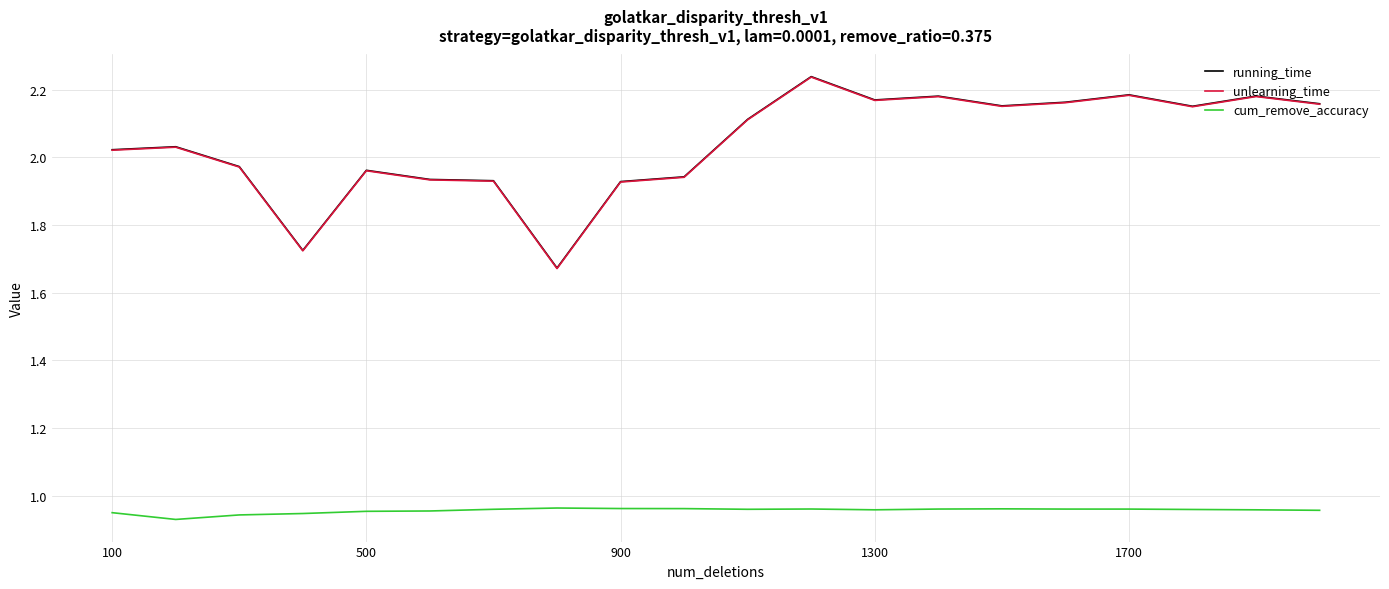

True or false: cum_remove_accuracy and running_time intersect in this chart.

False